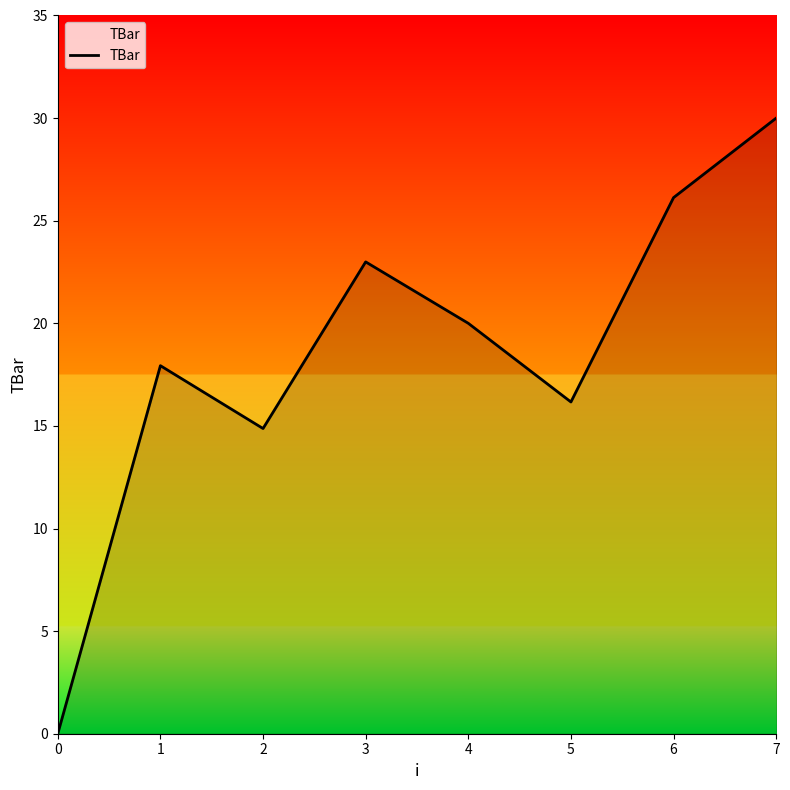

The chart shows a value of 23.0 at 3. True or false?

True